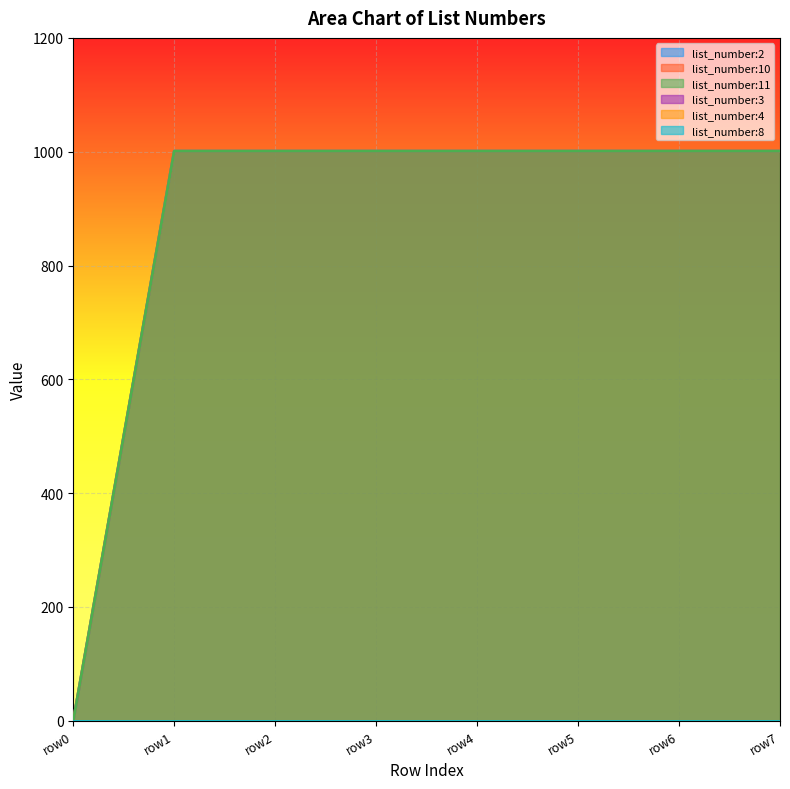

Is it true that list_number:2 equals 445 at row0?

False